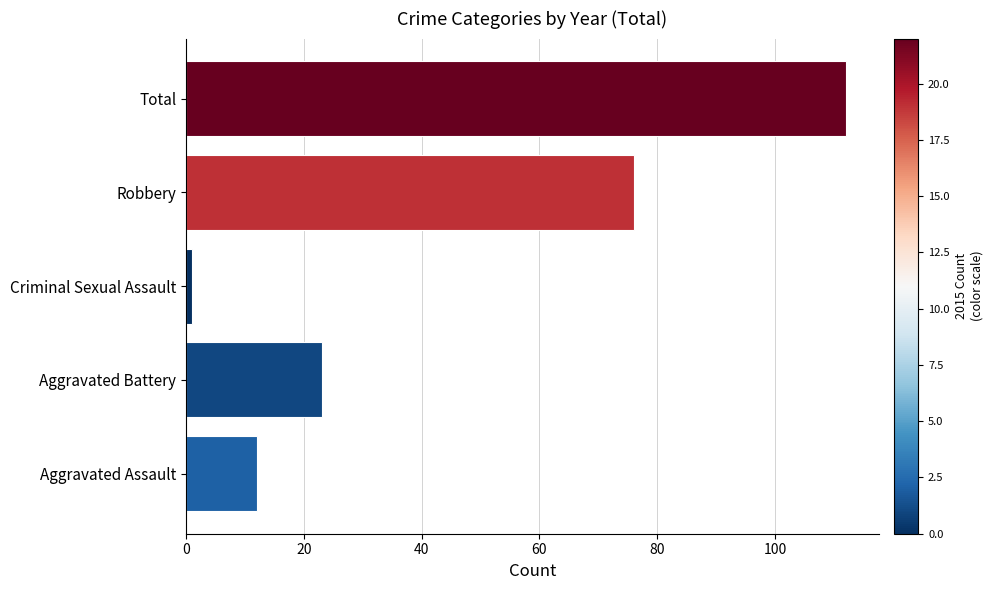

The chart shows a value of 112 at Total. True or false?

True